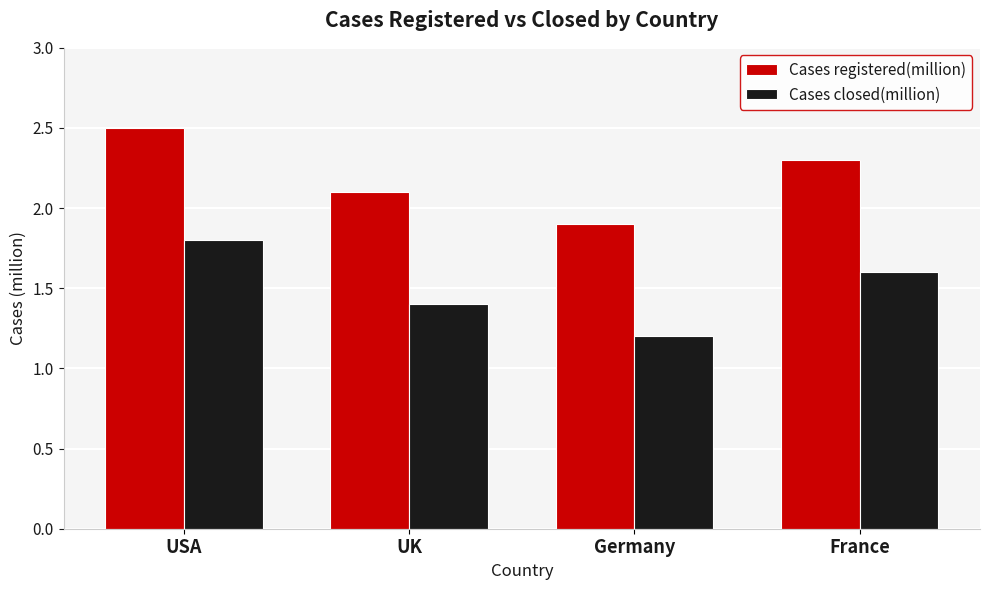

Rank the series at France from highest to lowest value.

Cases registered(million), Cases closed(million)